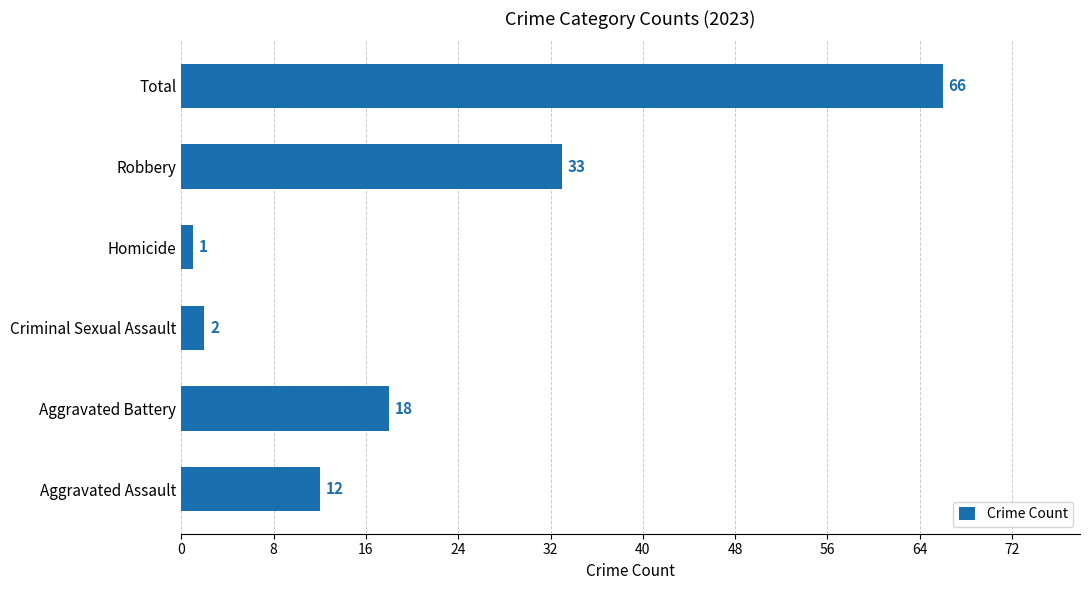

What is the ratio of the value at Aggravated Assault to the value at Homicide?

12.0